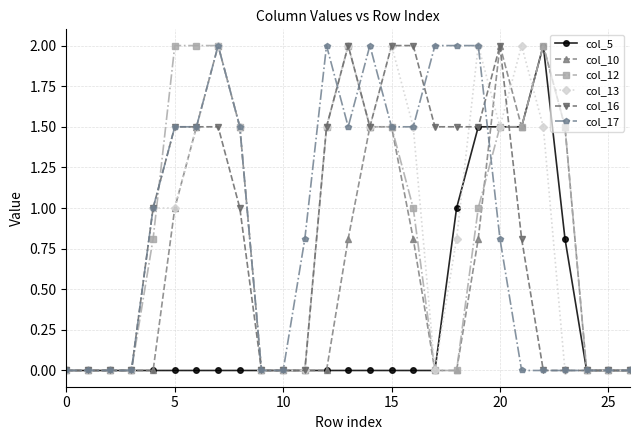

What is the average value of the col_5 series?

0.3